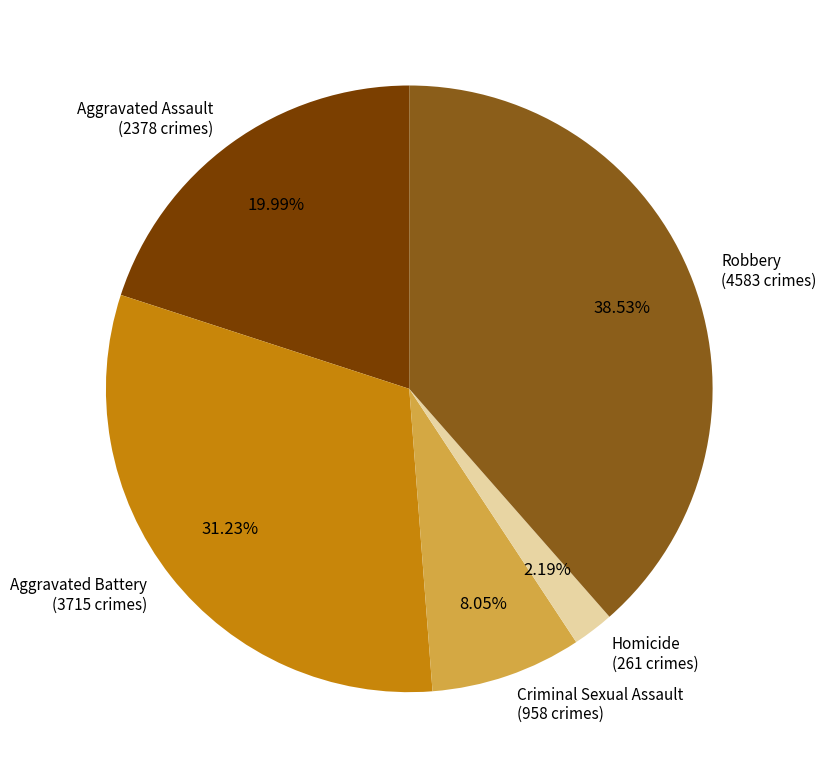

To the nearest percent, what is the difference between the Robbery and Homicide slice percentages?

36%